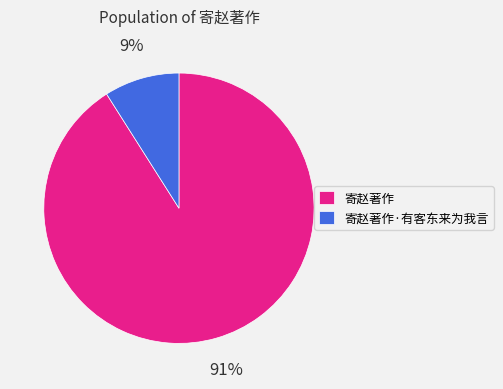

Is there any slice that represents more than half of the pie?

Yes